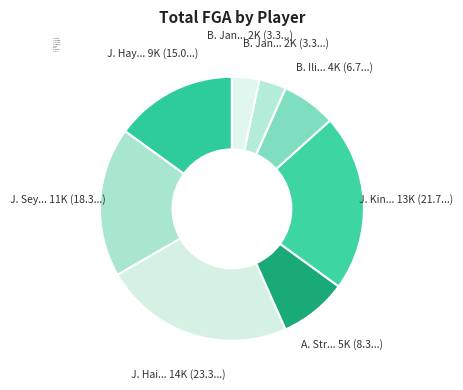

Between J. King and B. Jancek, which is larger?

J. King